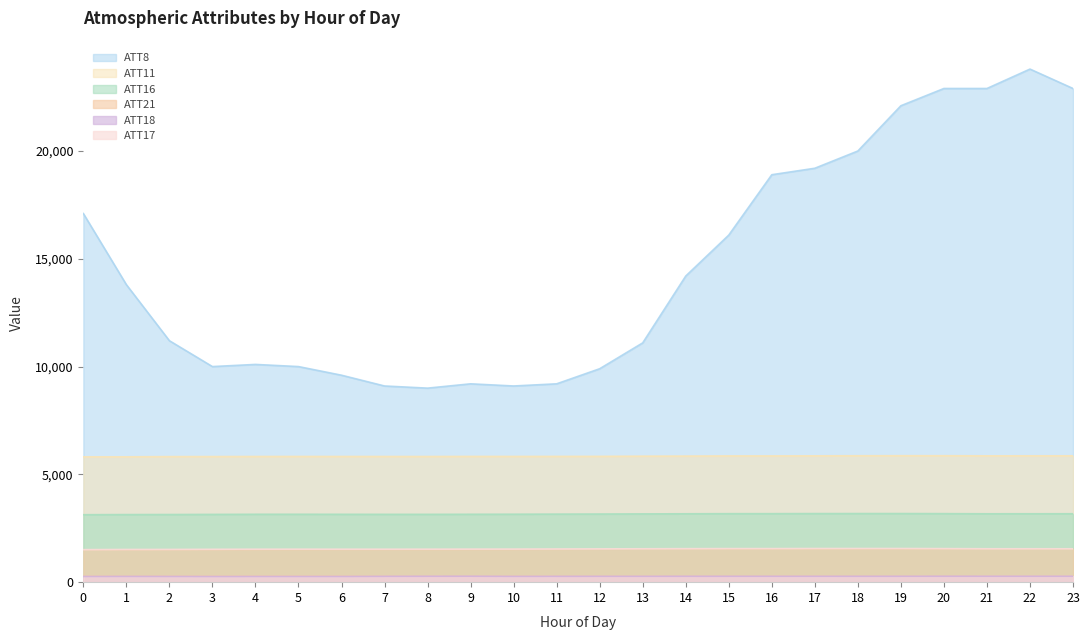

What is the spread (max minus min) of values at 22?

23526.6